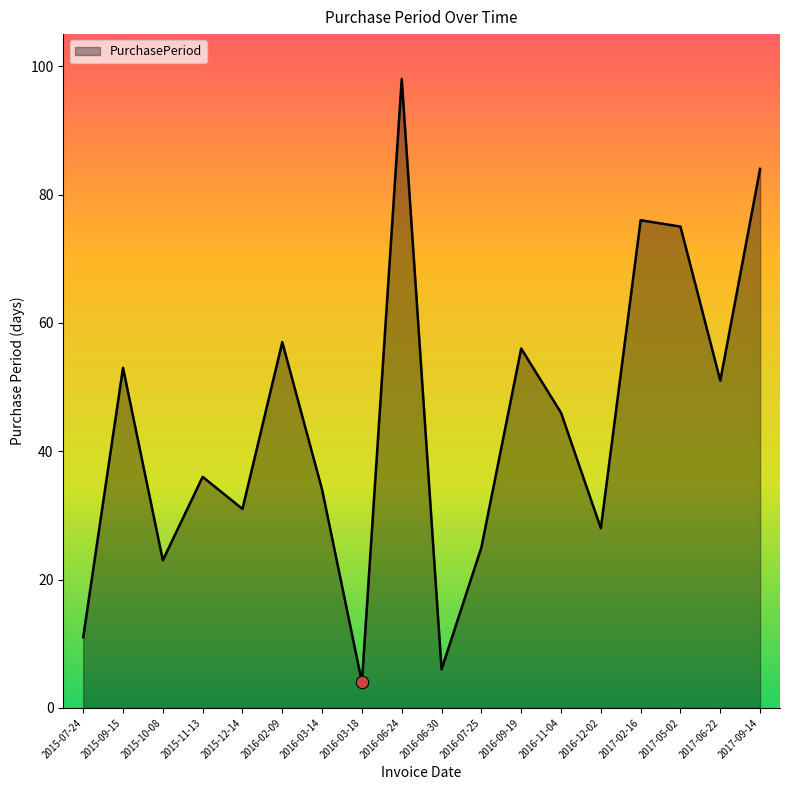

Between 2016-07-25 and 2016-06-30, which is larger?

2016-07-25